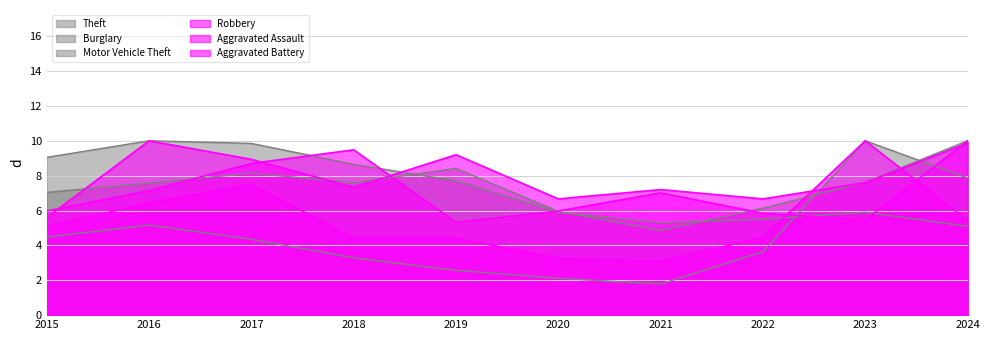

How many interior local valleys does the Burglary series have?

1